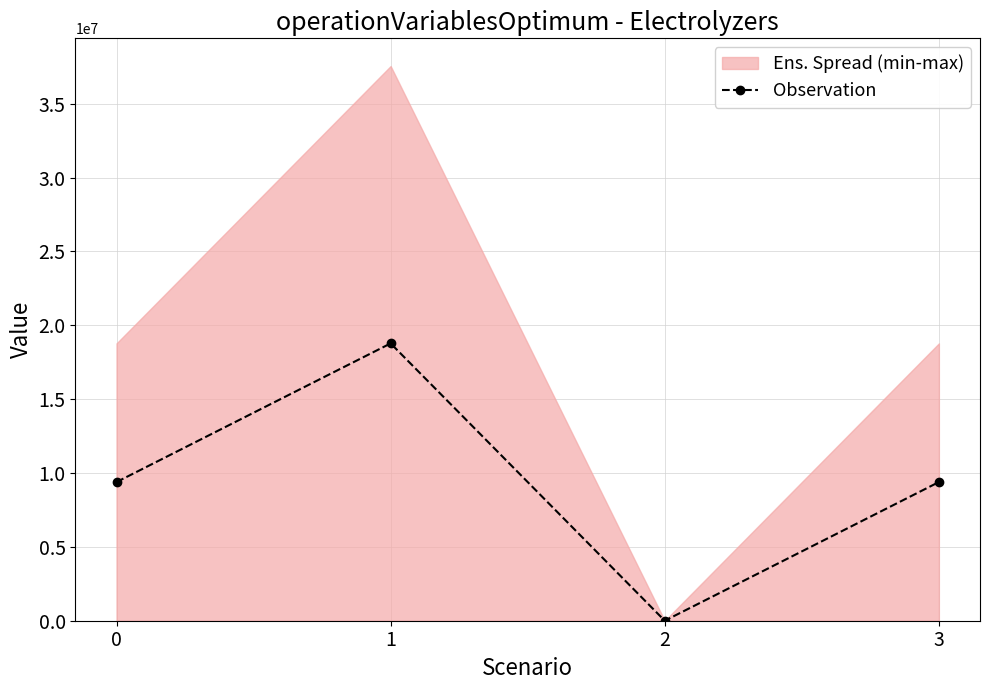

Is it true that the value at 1 is 8354873.7?

False